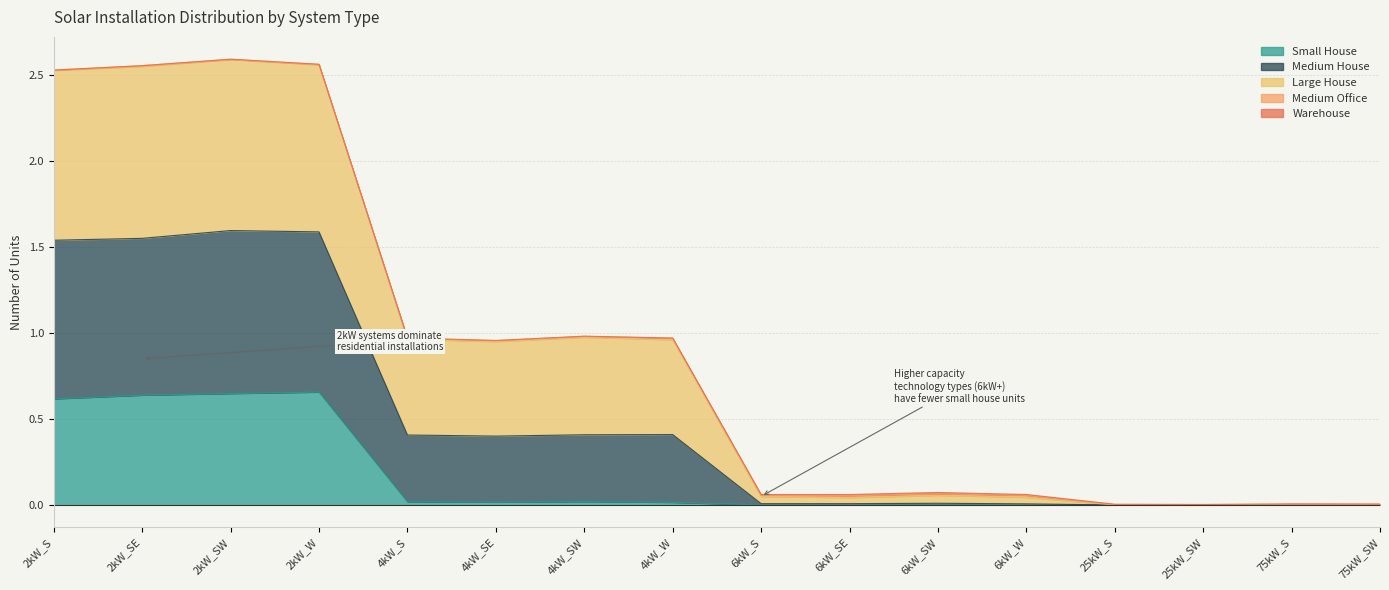

Which series has the largest total across all categories?

Large House